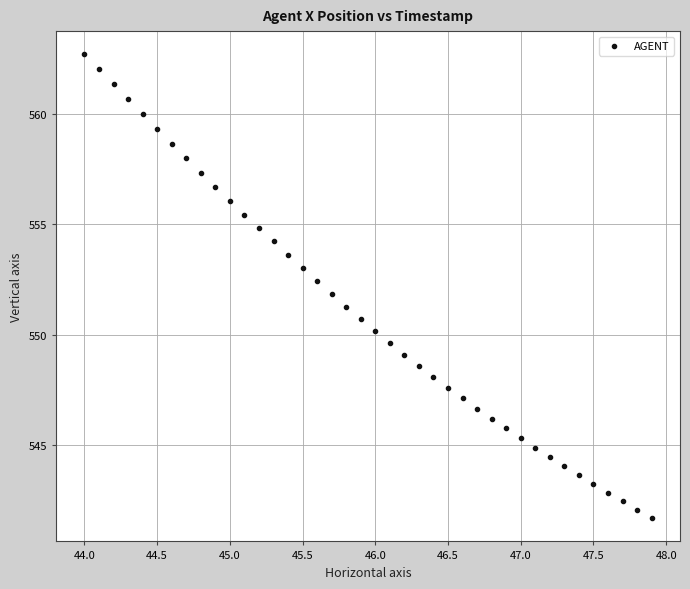

What is the range of Y values (max minus min)?

21.0